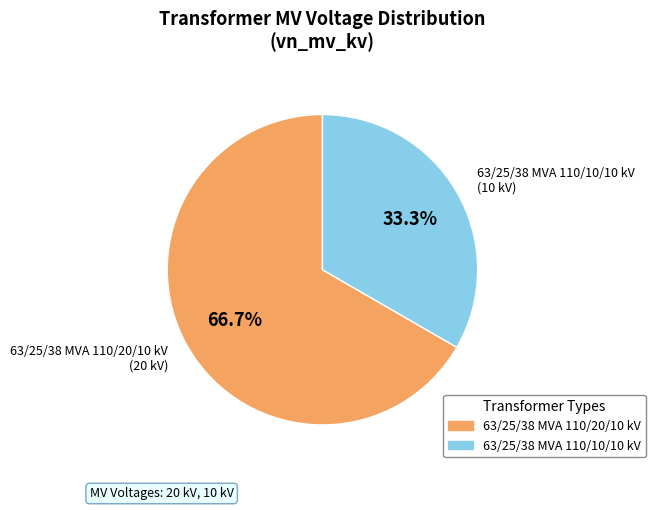

Count the number of slices in the pie.

2